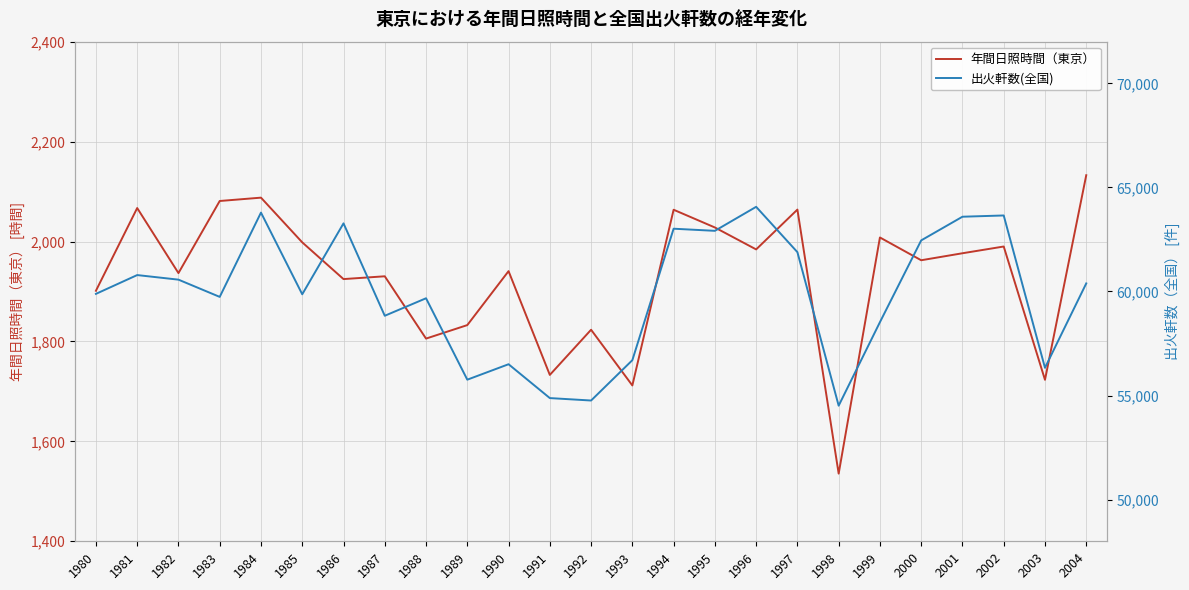

How many data points does each series have?

25